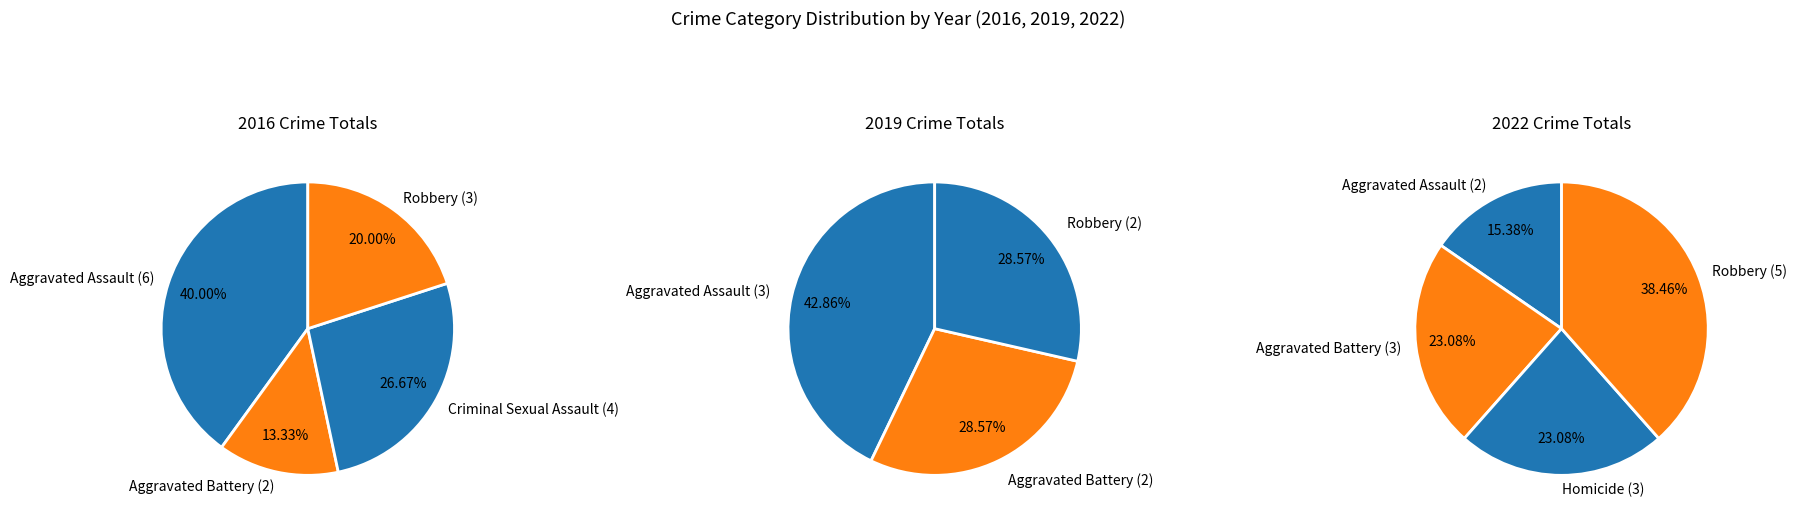

Which category has the biggest portion of the pie?

Aggravated Assault